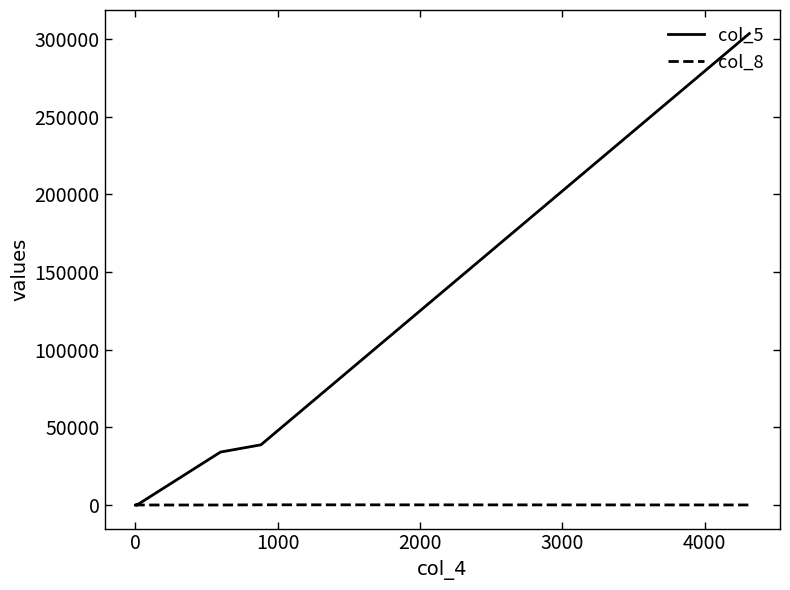

The value of col_8 at 0 is 1. True or false?

False